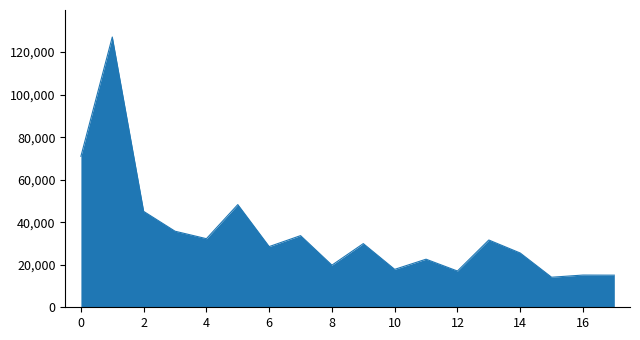

How many distinct data groups are displayed?

1